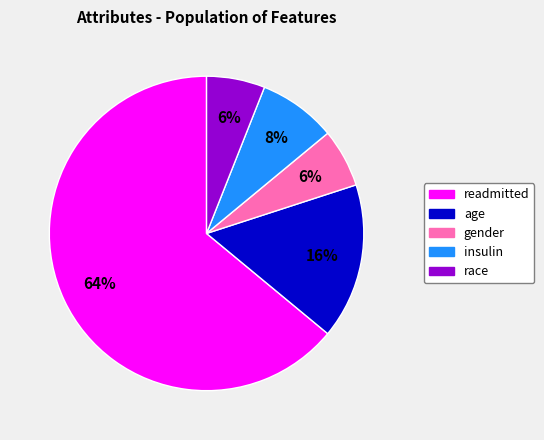

Count the number of slices in the pie.

5